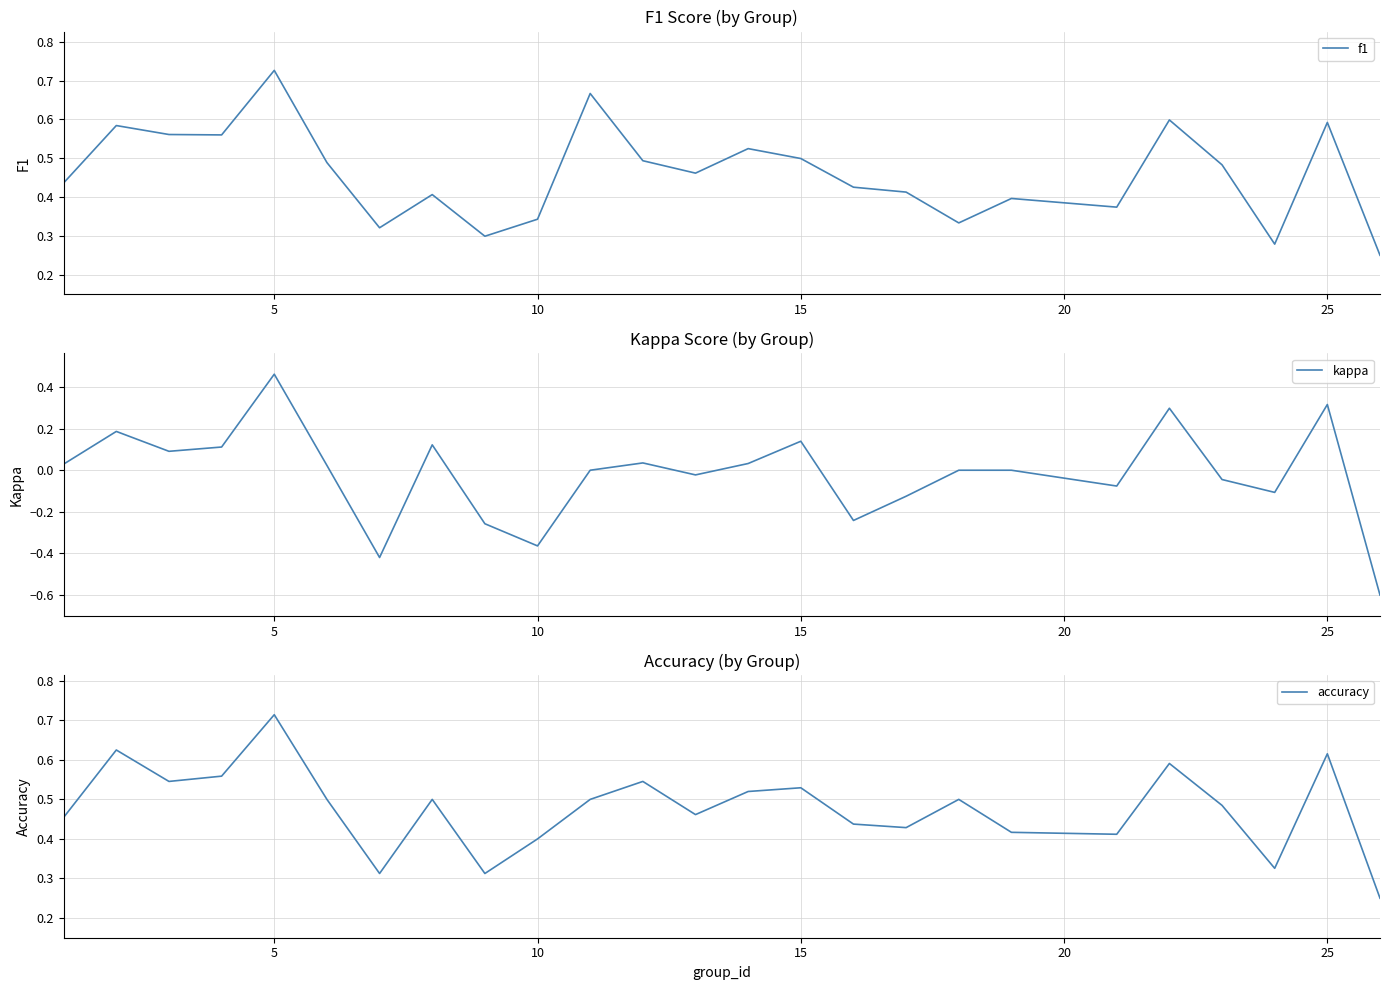

What is the smallest value displayed?

-0.6